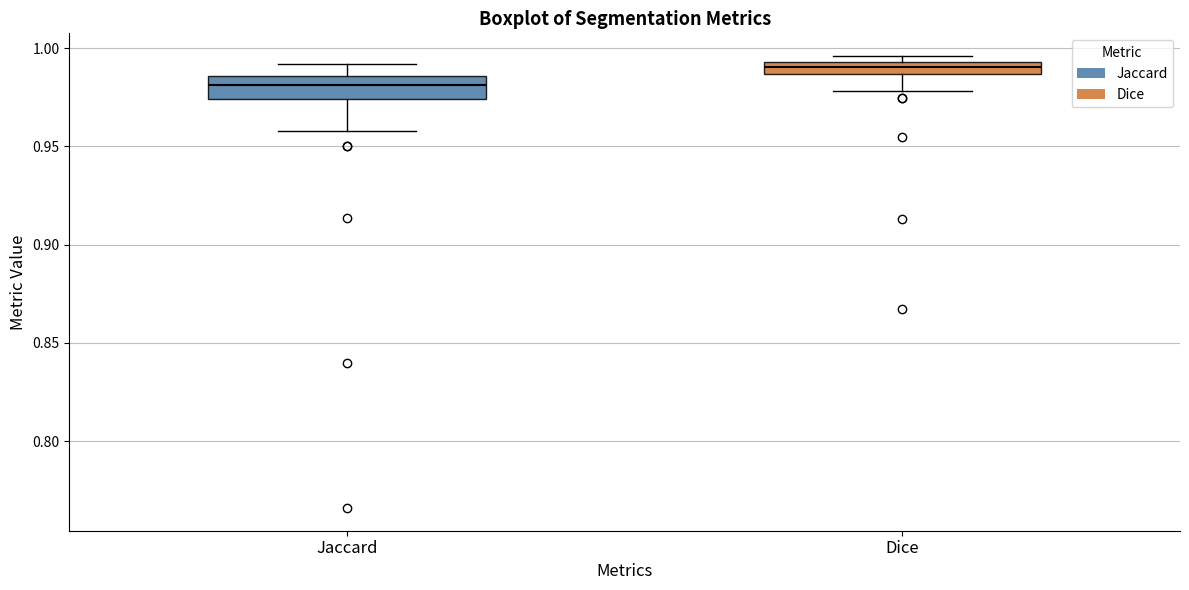

Which box has the highest median line?

Dice